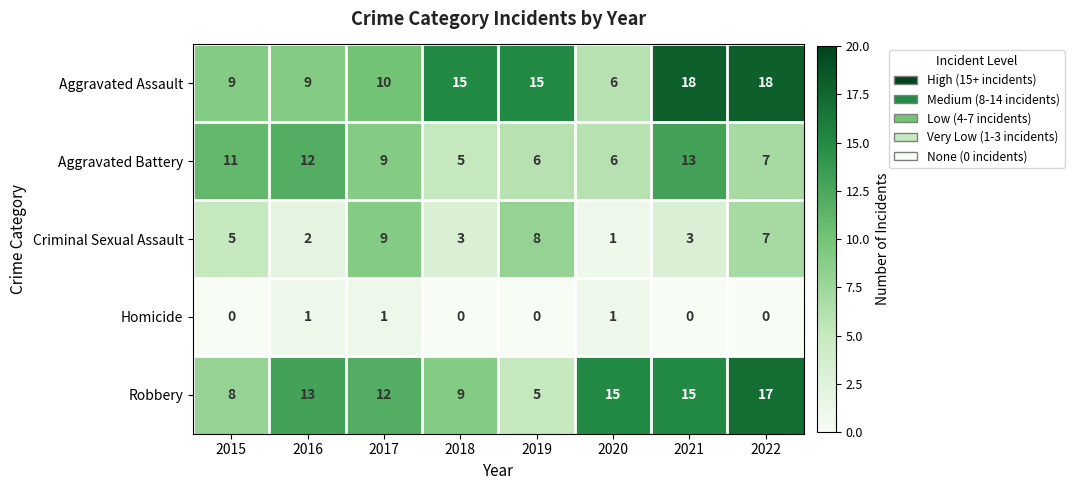

Which series has the largest total across all categories?

Aggravated Assault